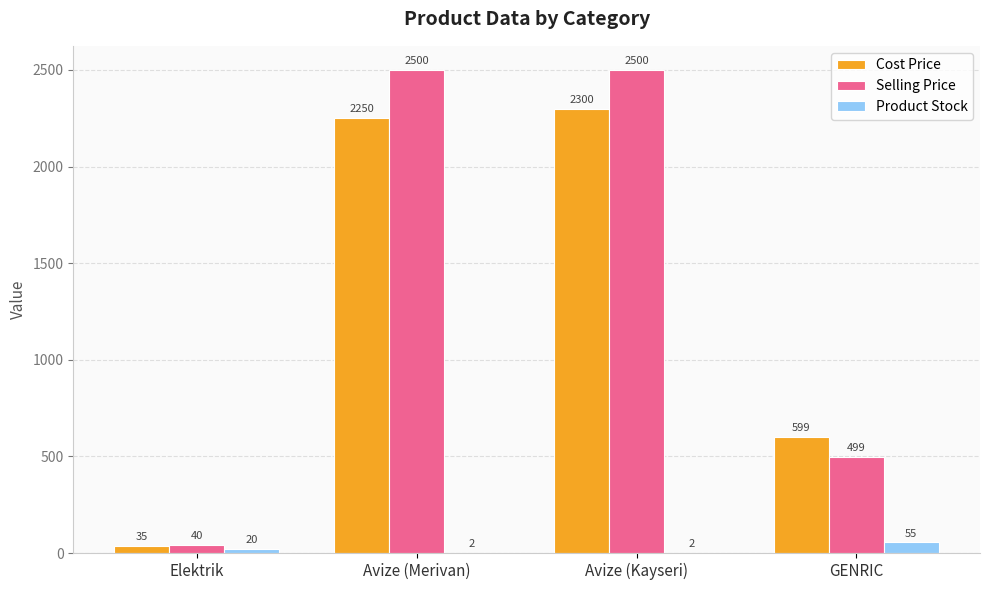

At which label is Product Stock closest to 28?

Elektrik